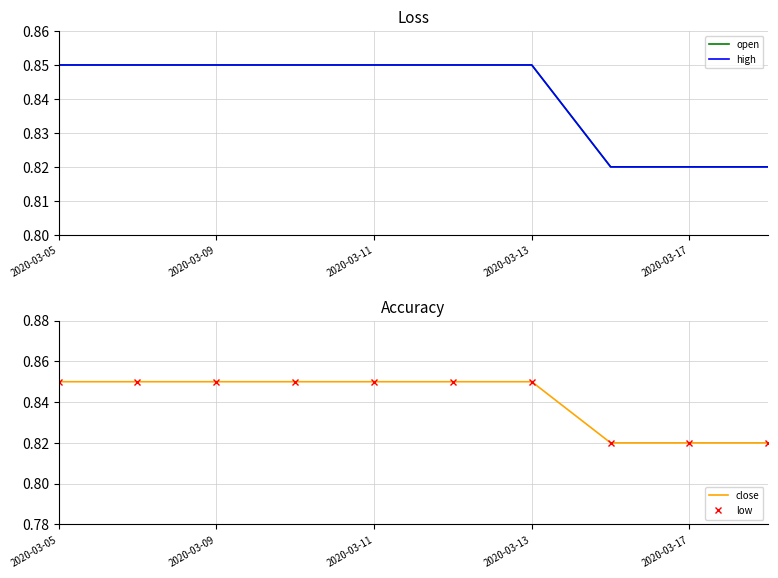

What is the value of the open point at the 2nd from the left?

0.8